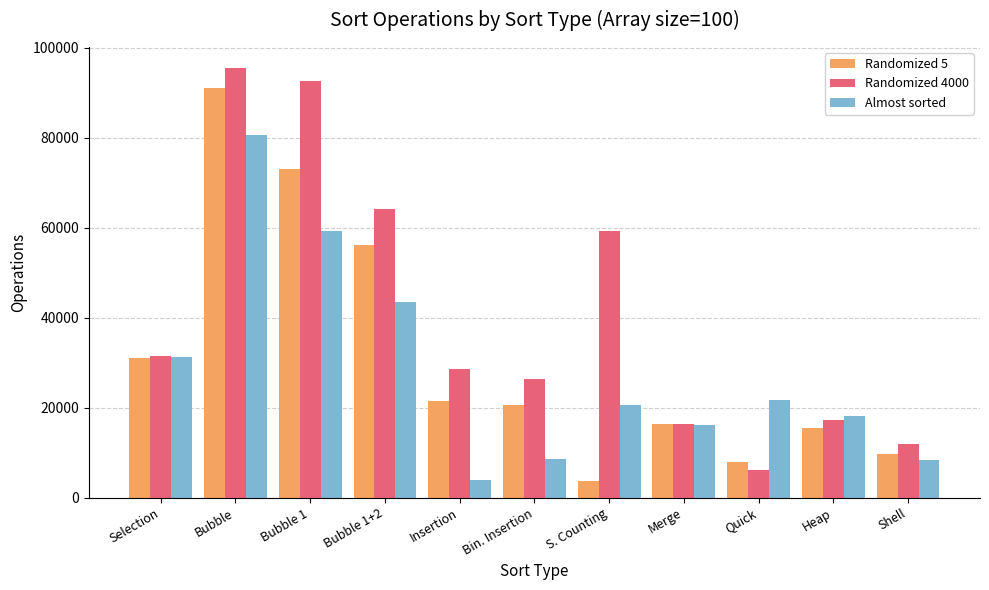

What position from the left is Merge?

8